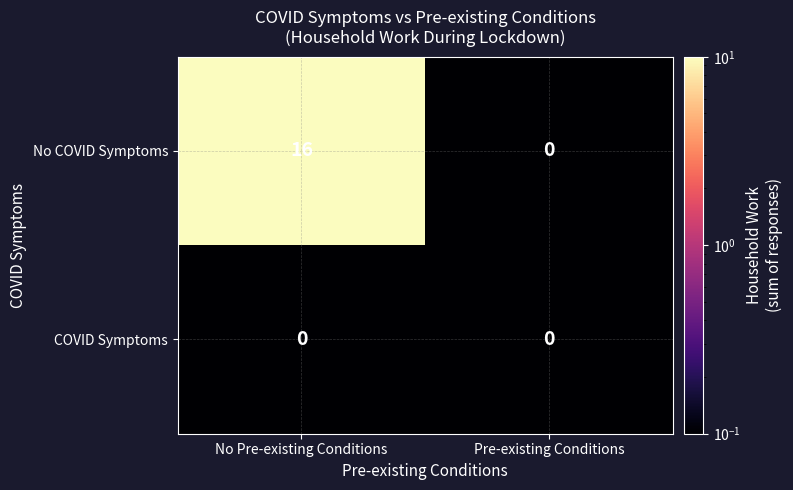

What is the maximum value shown in the chart?

16